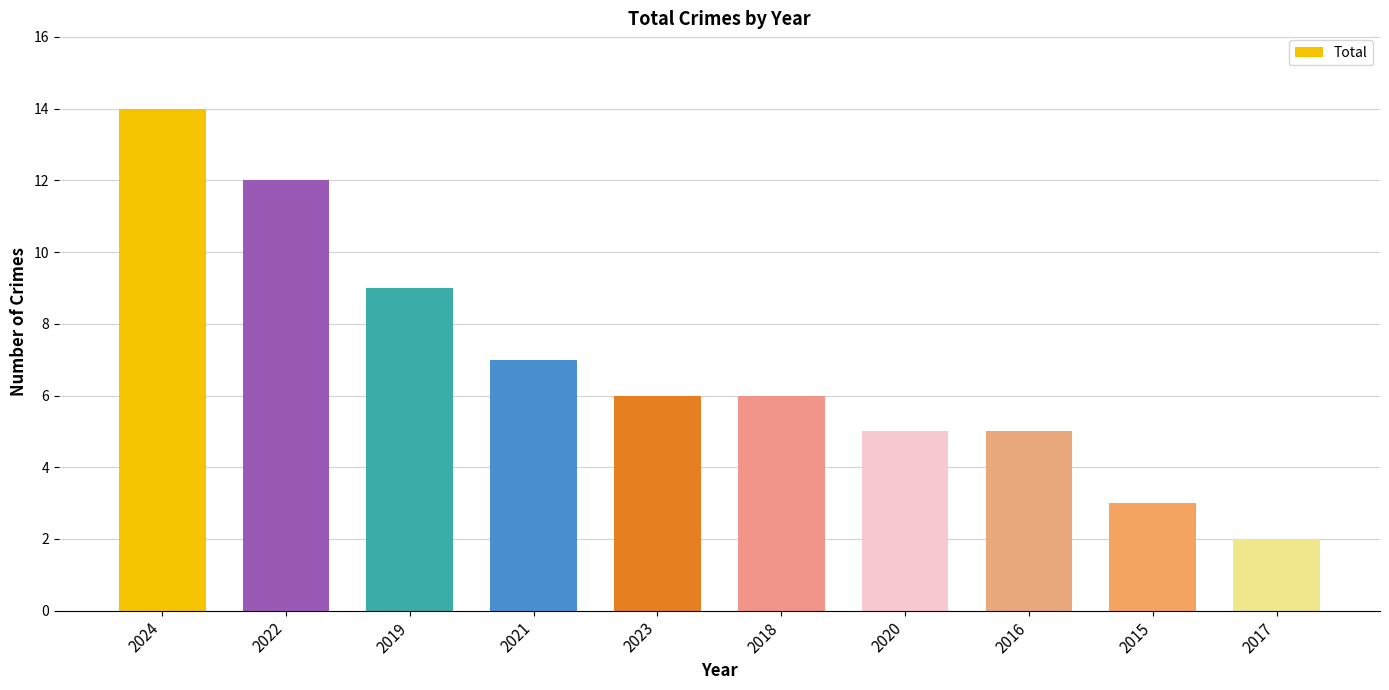

What is the label of the 10th bar from the left?

2017